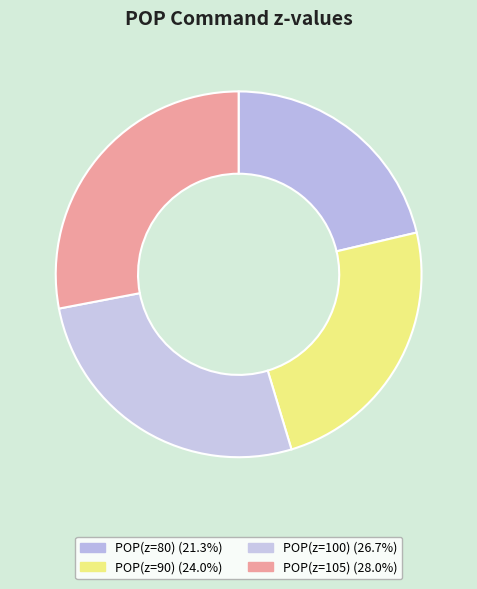

To the nearest percent, what is the combined percentage of POP(z=105) and POP(z=80)?

49%